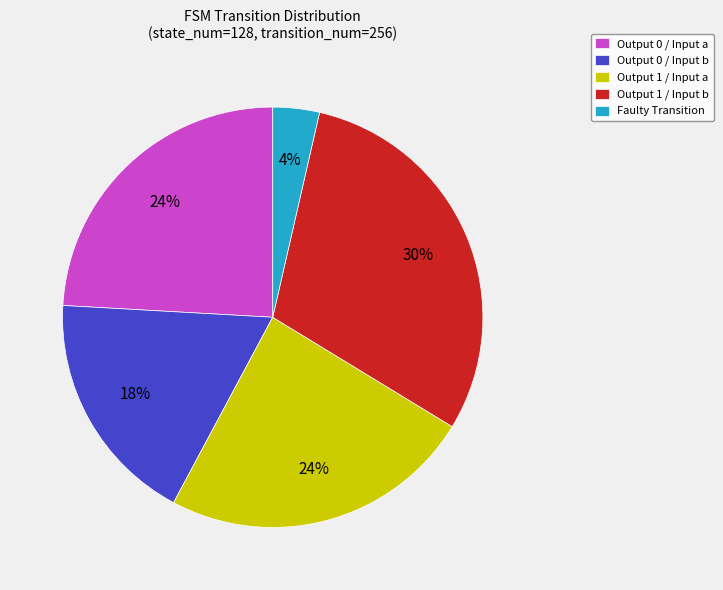

Which has a higher value, Output 0 / Input a or Faulty Transition?

Output 0 / Input a